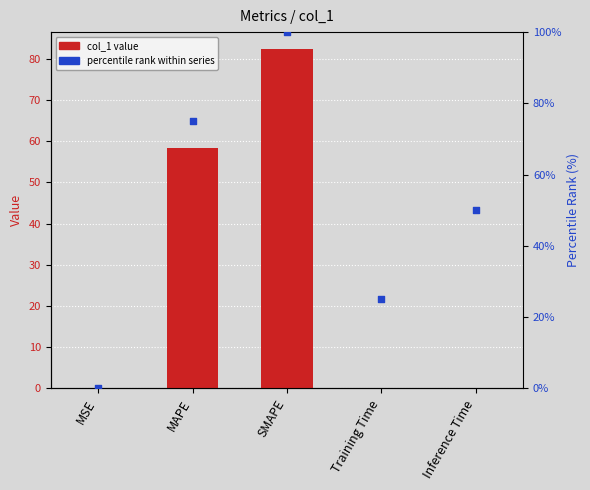

Which series has the largest total across all categories?

percentile rank